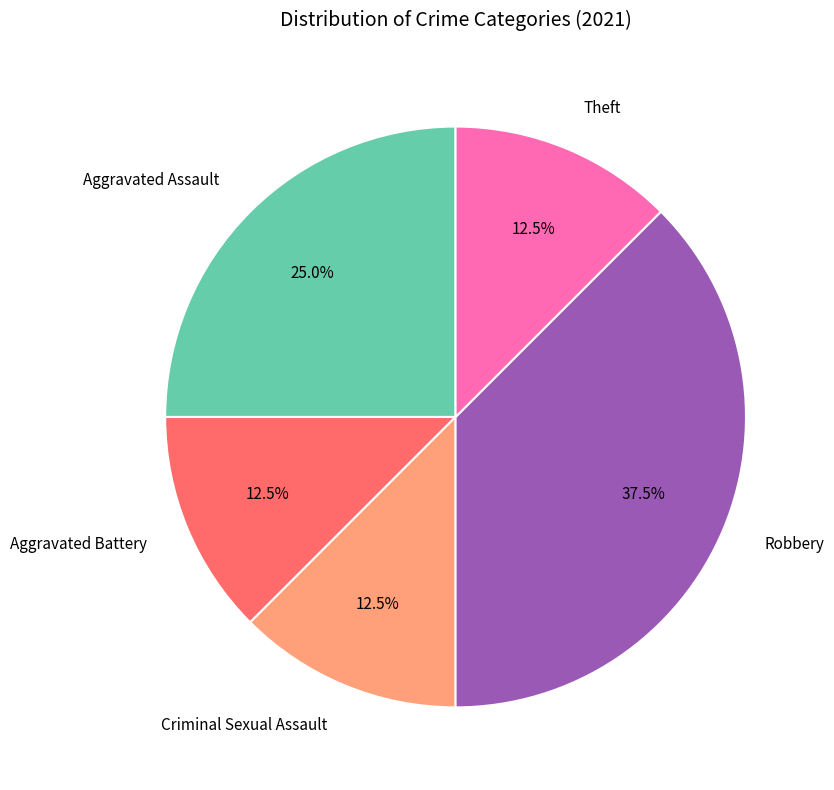

Is Aggravated Battery the majority of the pie?

No